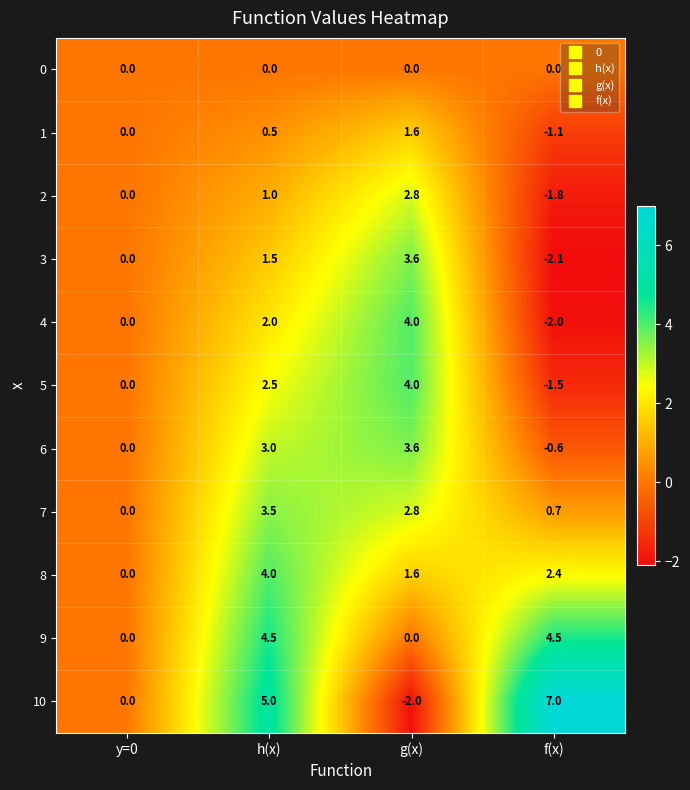

Is it true that 4 equals 4.0 at g(x)?

True